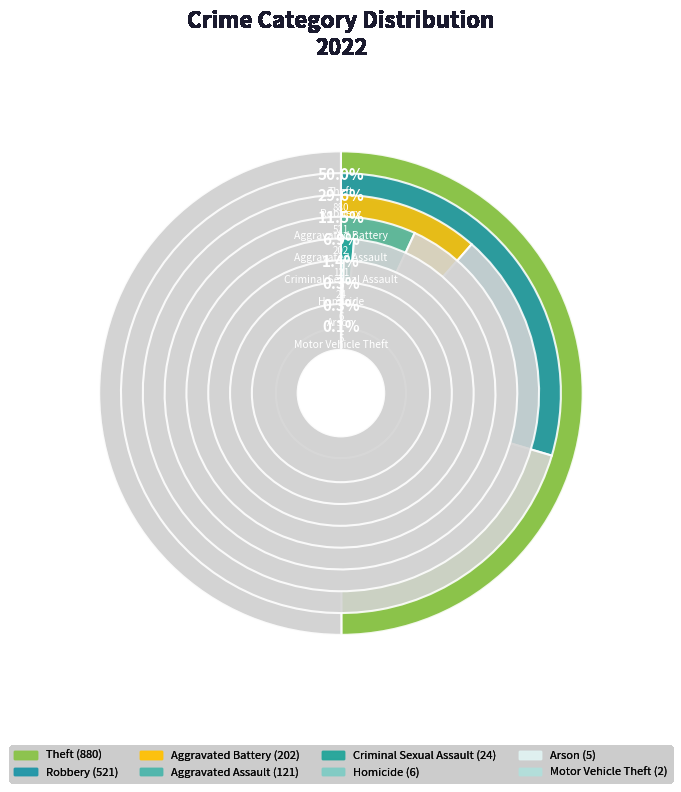

To the nearest percent, what percentage of the pie is Aggravated Battery?

11%